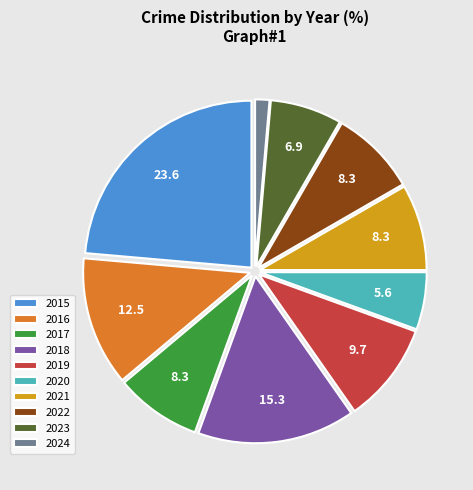

Is there a majority slice in this chart?

No